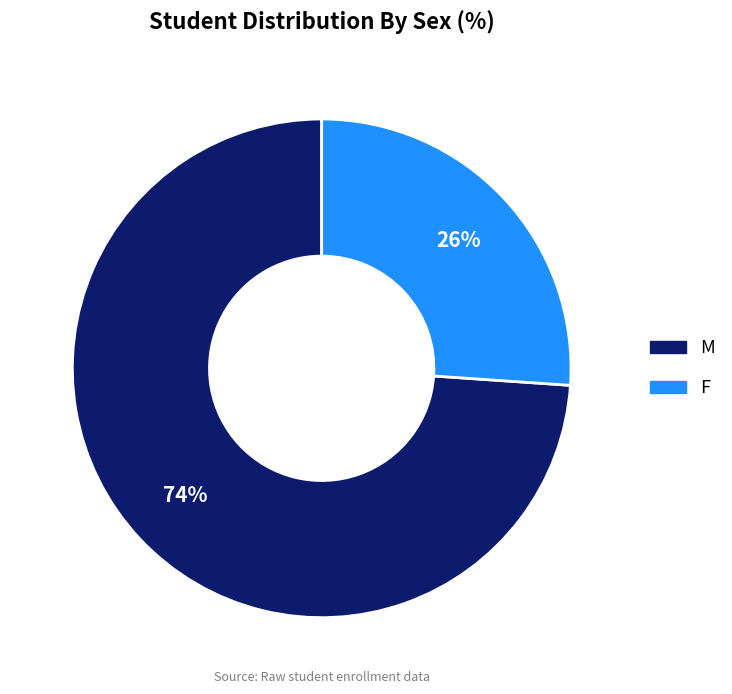

What is the largest slice in the pie chart?

M